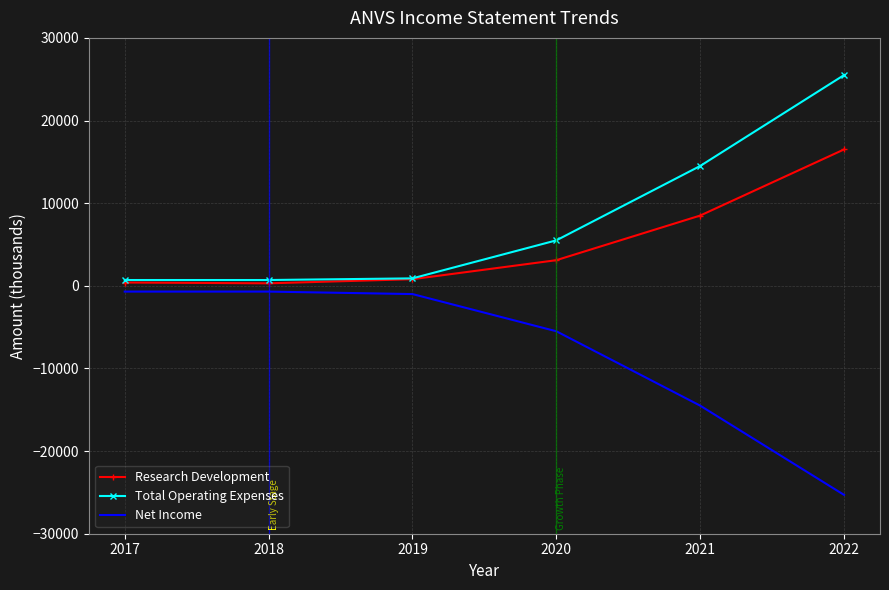

True or false: Research Development has more than 0 interior local peaks.

False